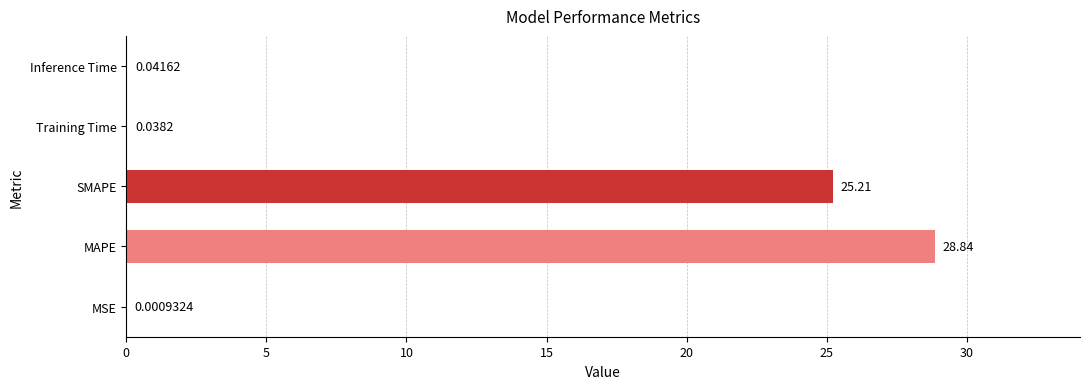

Where is the data nearest to the value 14?

SMAPE